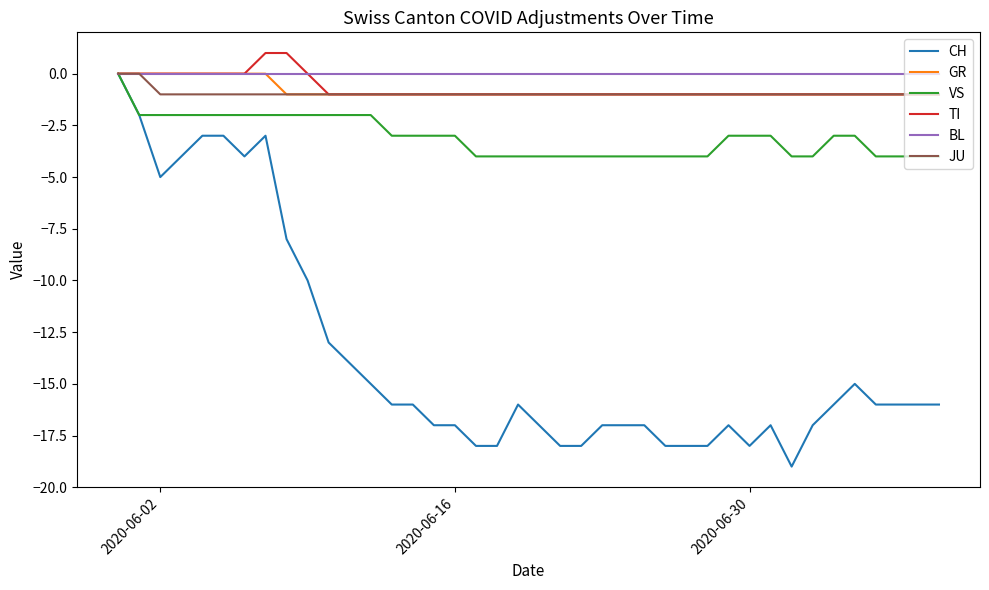

Which series has the largest range (max minus min)?

CH